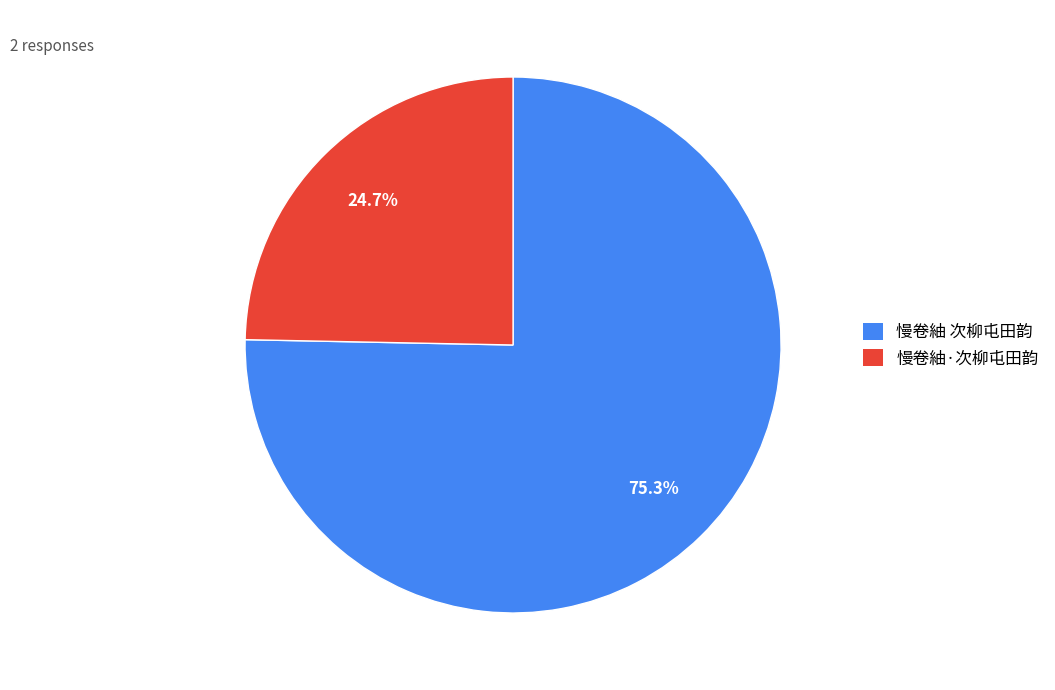

Is it true that 慢卷紬 次柳屯田韵 is 90% of the pie?

False